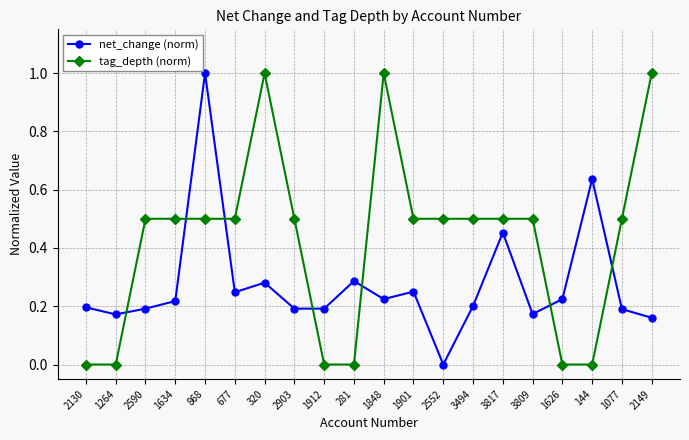

At which category is the sum across all series the highest?

868